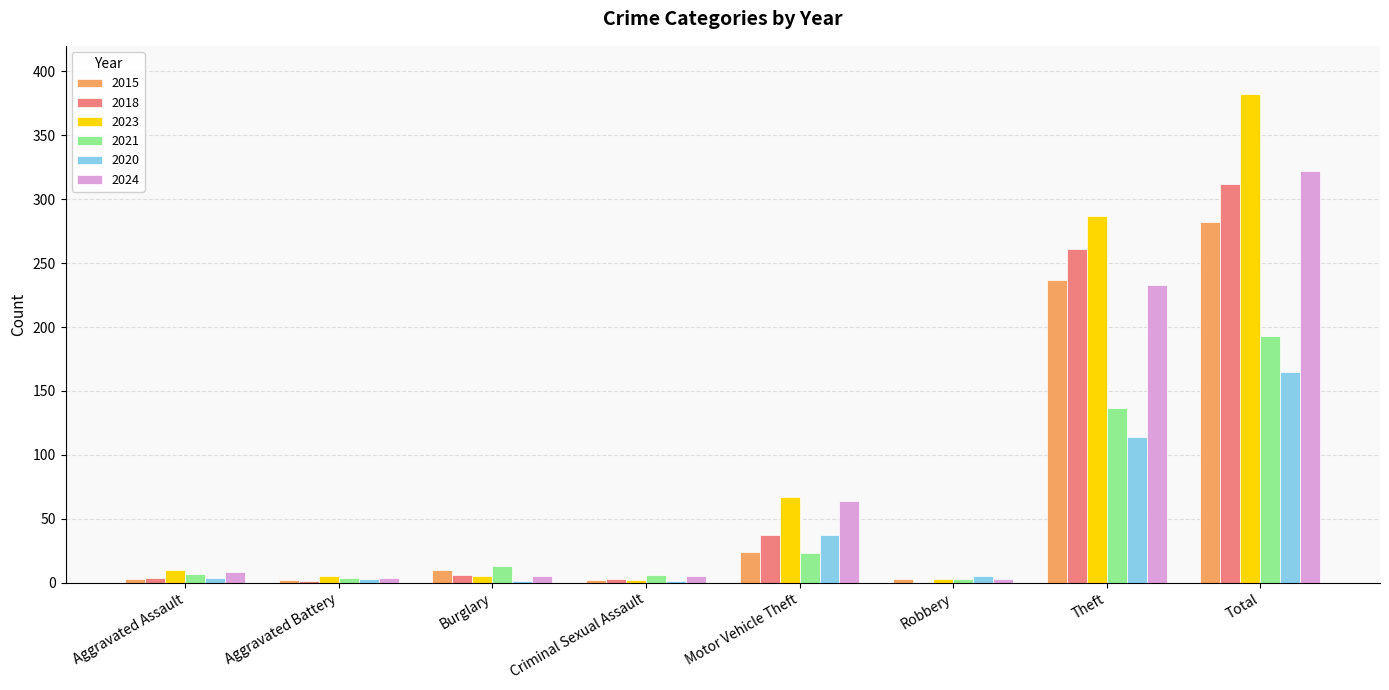

At which category is the sum across all series the highest?

Total